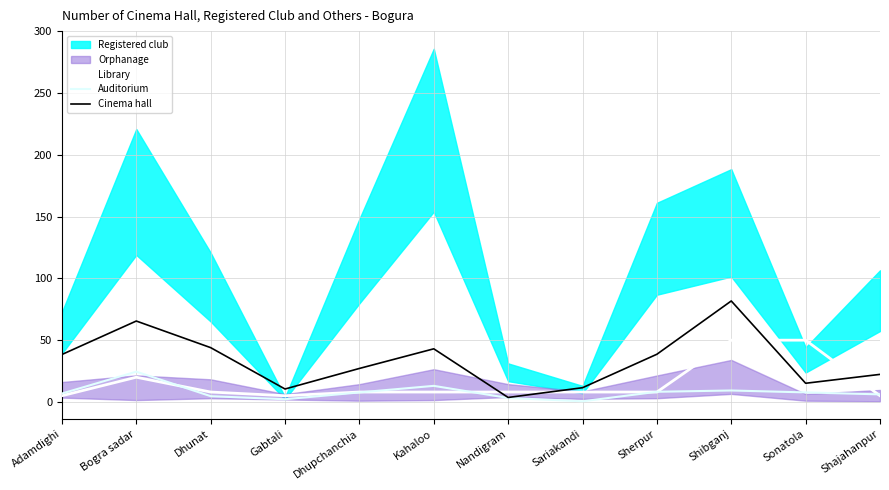

What is the difference between the second highest and minimum values in the Library series?

45.0